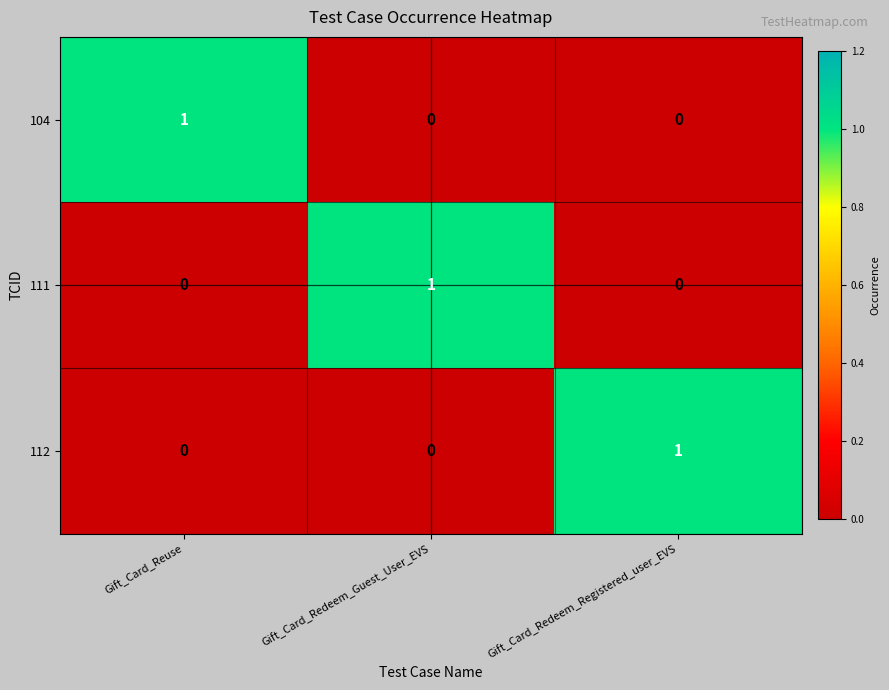

The 112 series shows 1 at Gift_Card_Redeem_Guest_User_EVS. True or false?

False